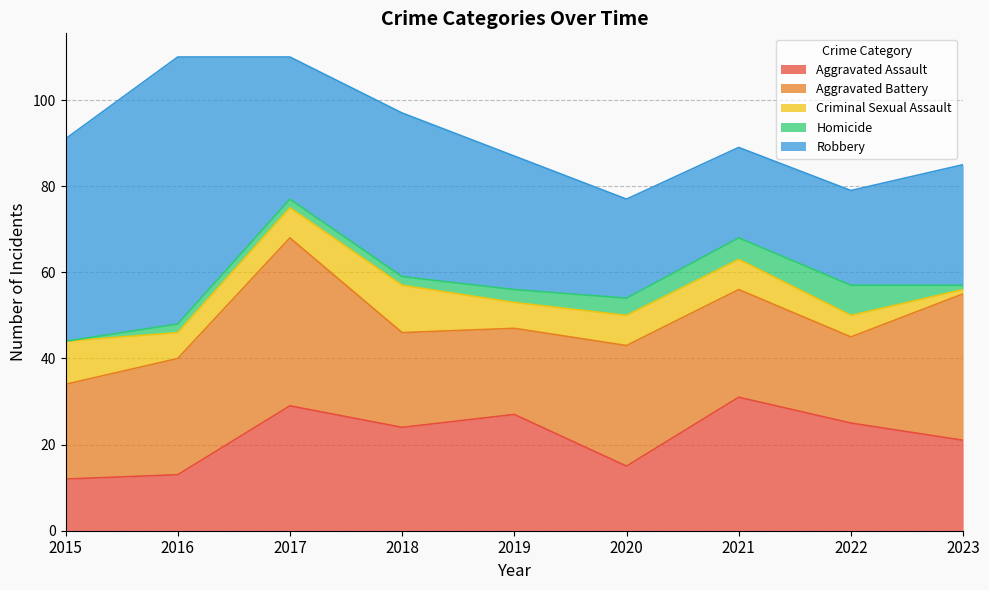

How many interior local peaks does the Aggravated Battery series have?

2